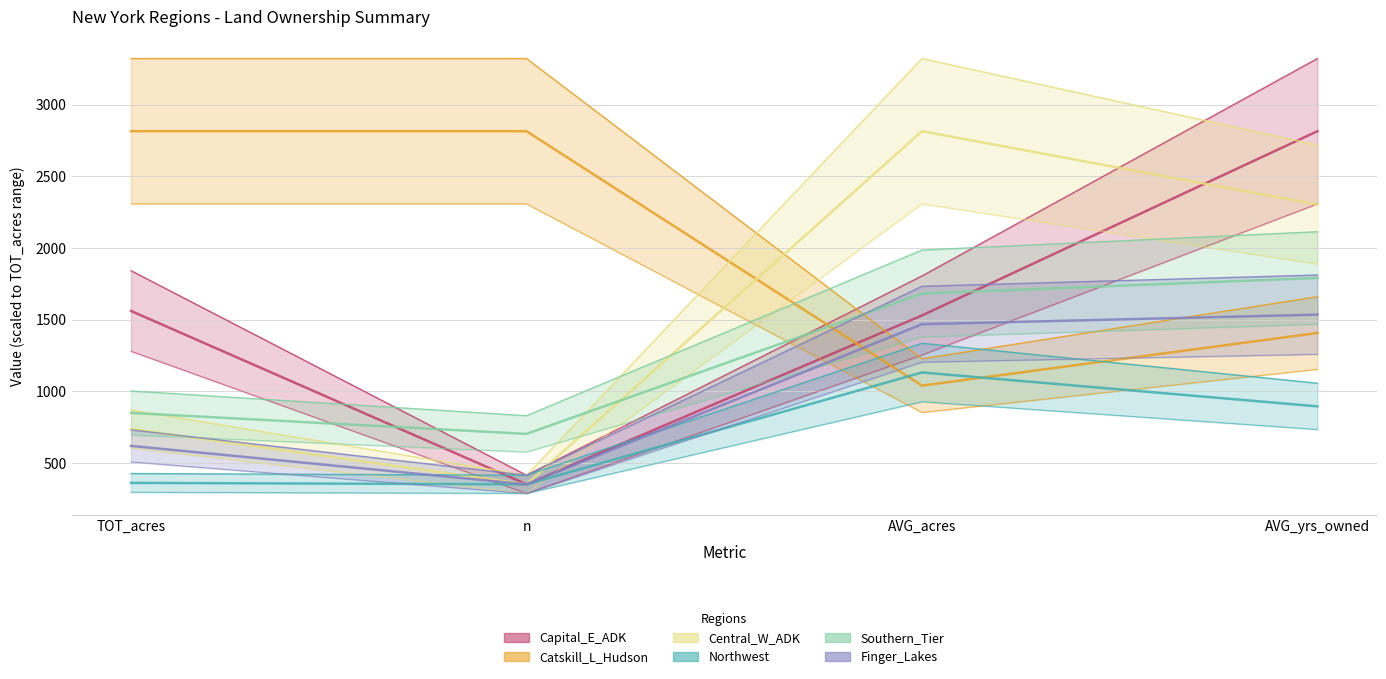

Which series has the largest range (max minus min)?

Capital_E_ADK